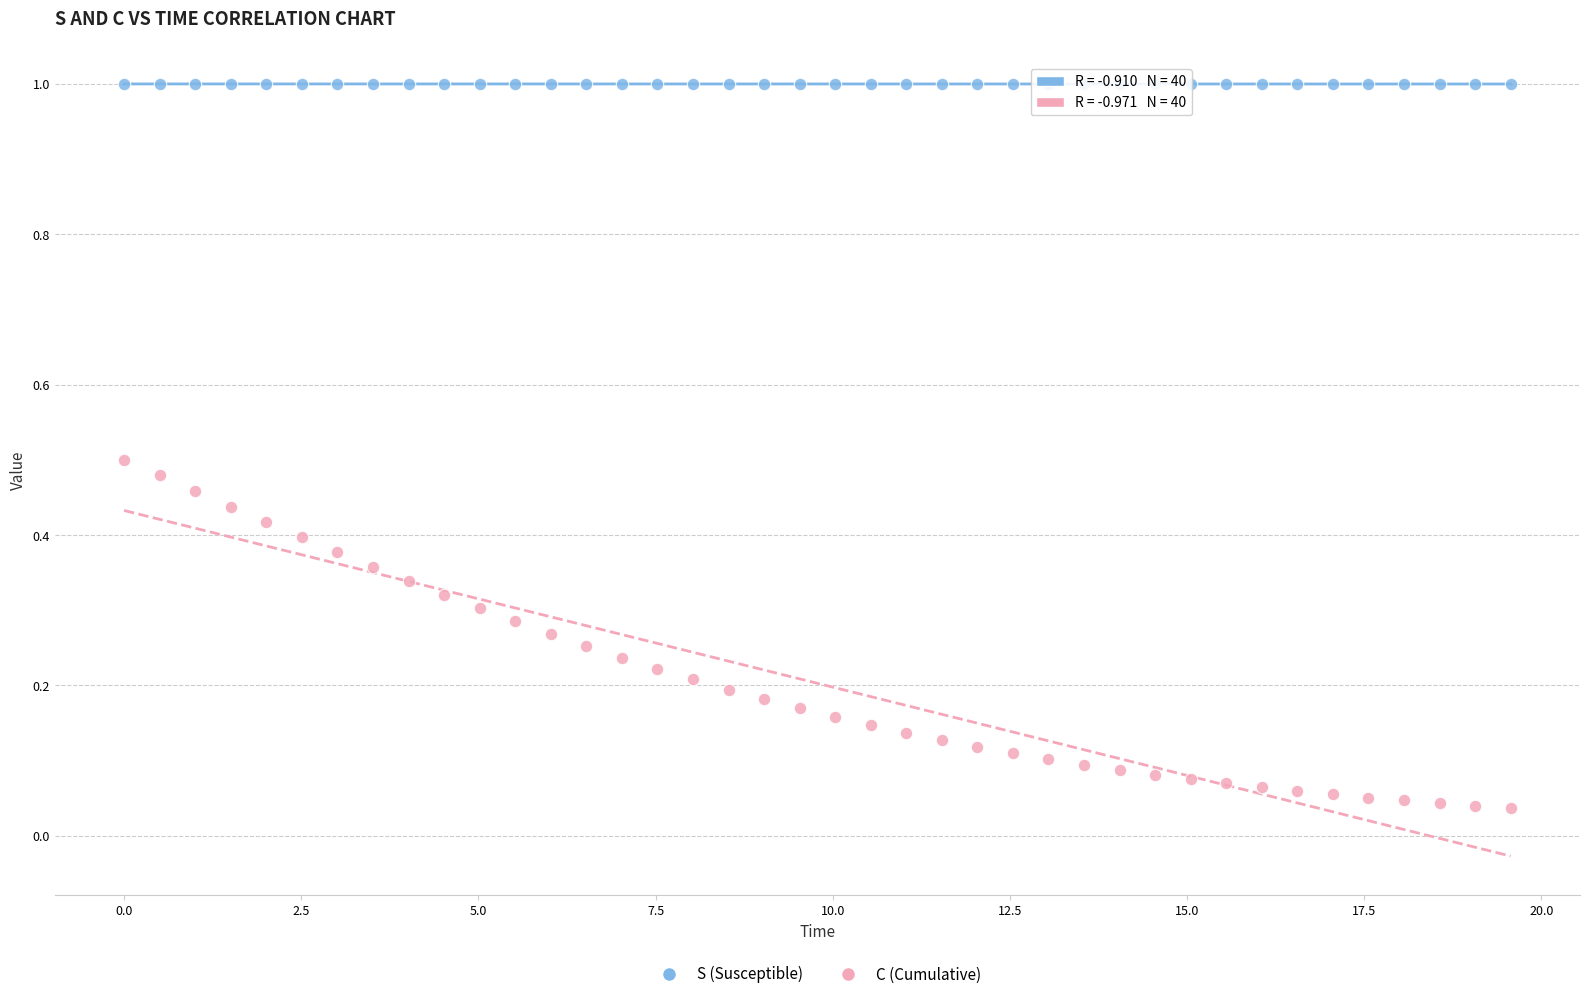

Which series reaches the minimum Y coordinate?

C (Cumulative)